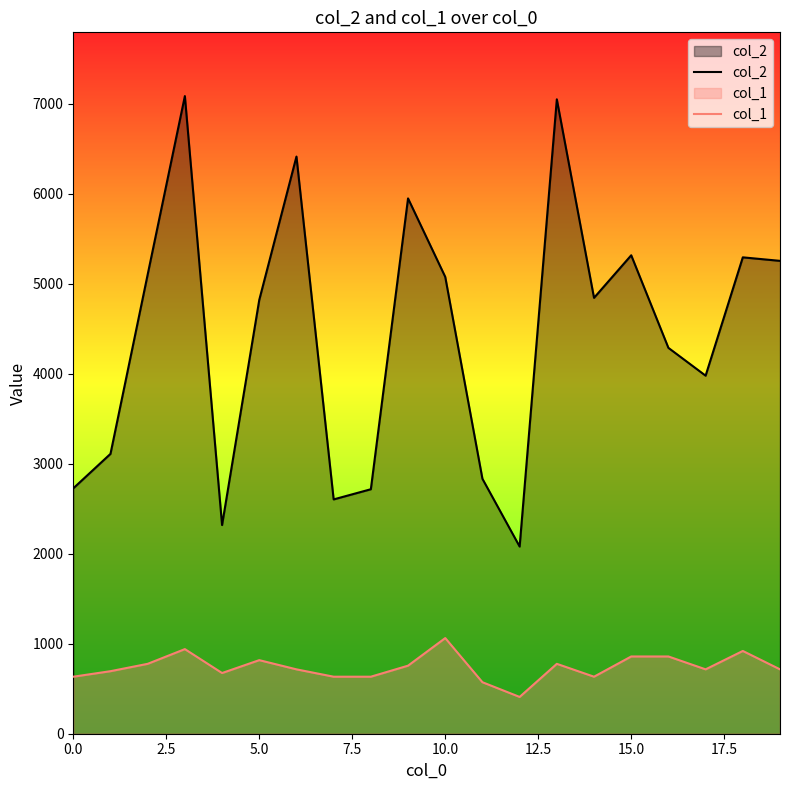

At how many categories does at least one series exceed 2548?

18